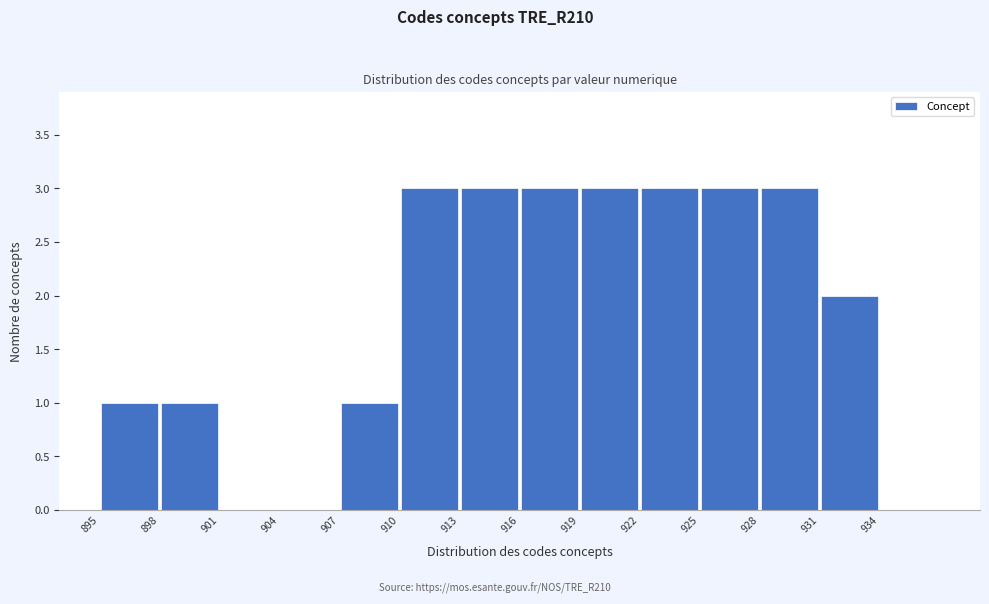

Reading left to right, transcribe this chart: for each bar, give the range it covers on the x-axis and its height. The values are not printed on the chart, so give them approximately, as read against the axis.

895 to 898: 1
898 to 901: 1
901 to 904: 0
904 to 907: 0
907 to 910: 1
910 to 913: 3
913 to 916: 3
916 to 919: 3
919 to 922: 3
922 to 925: 3
925 to 928: 3
928 to 931: 3
931 to 934: 2
934 to 937: 0